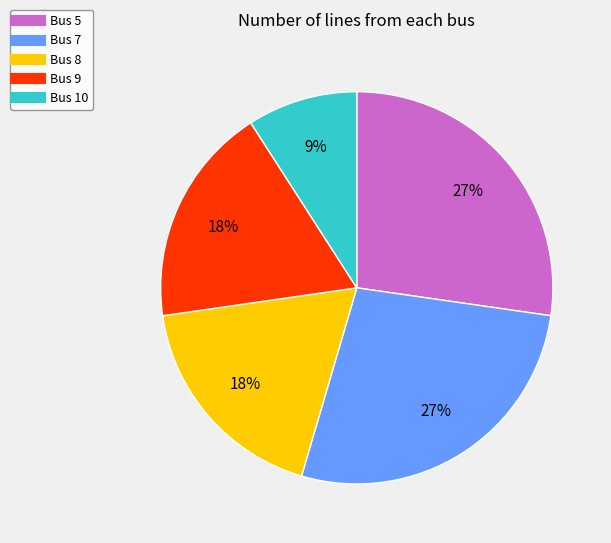

To the nearest percent, what portion does Bus 5 represent?

27%